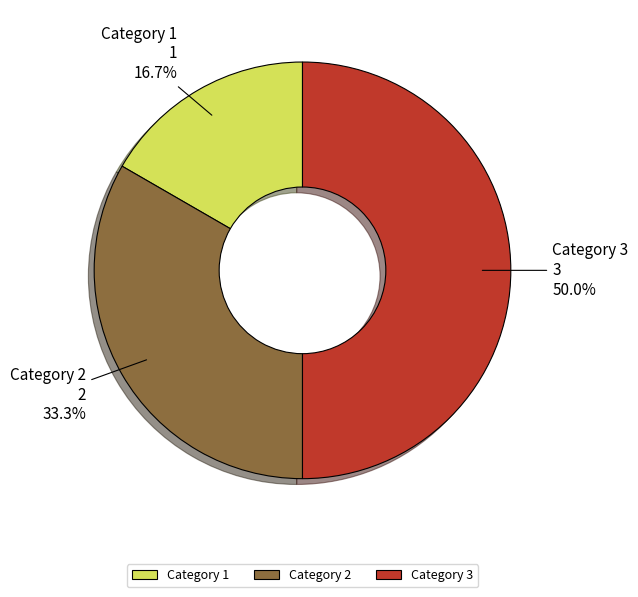

What percentage do Category 3 and Category 2 together represent?

83.3%